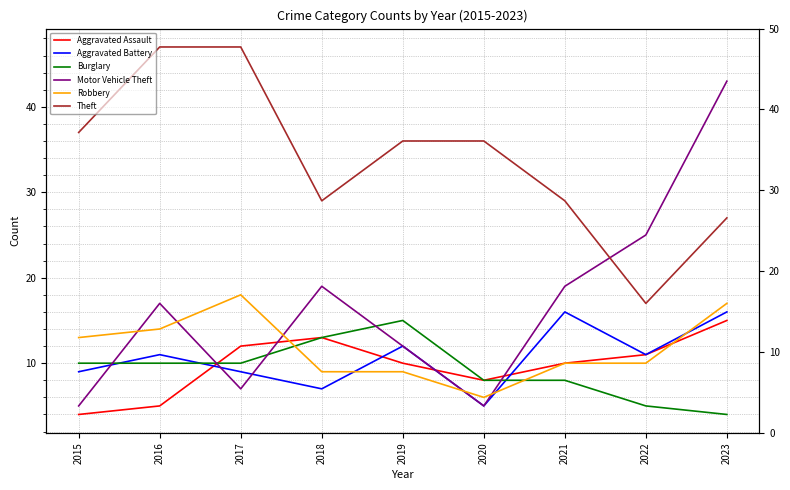

What is the approximate value of Aggravated Assault at 2017, to the nearest 10?

10